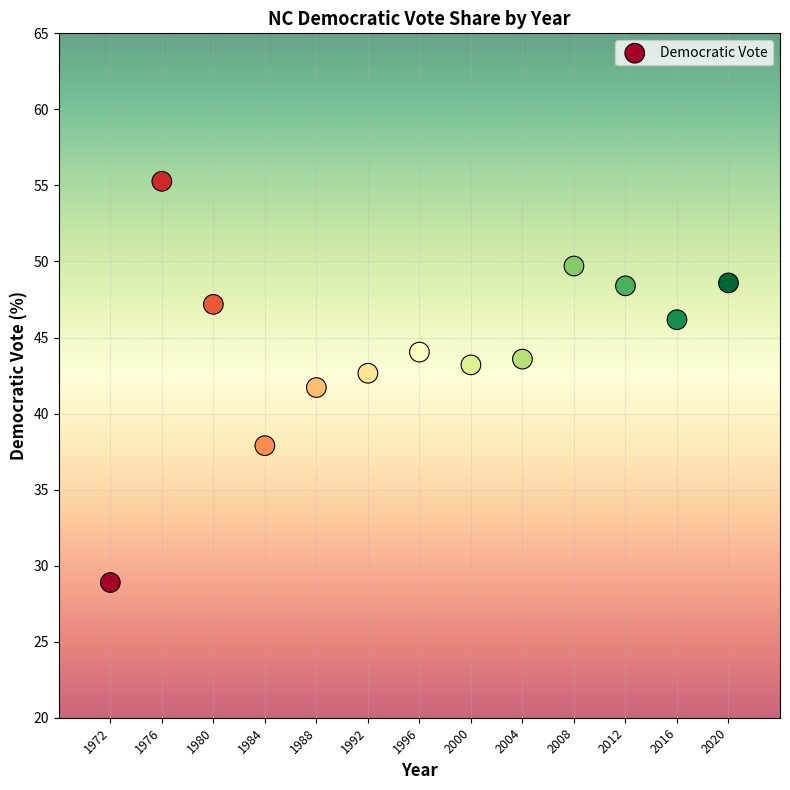

What is the range of Y values (max minus min)?

26.4